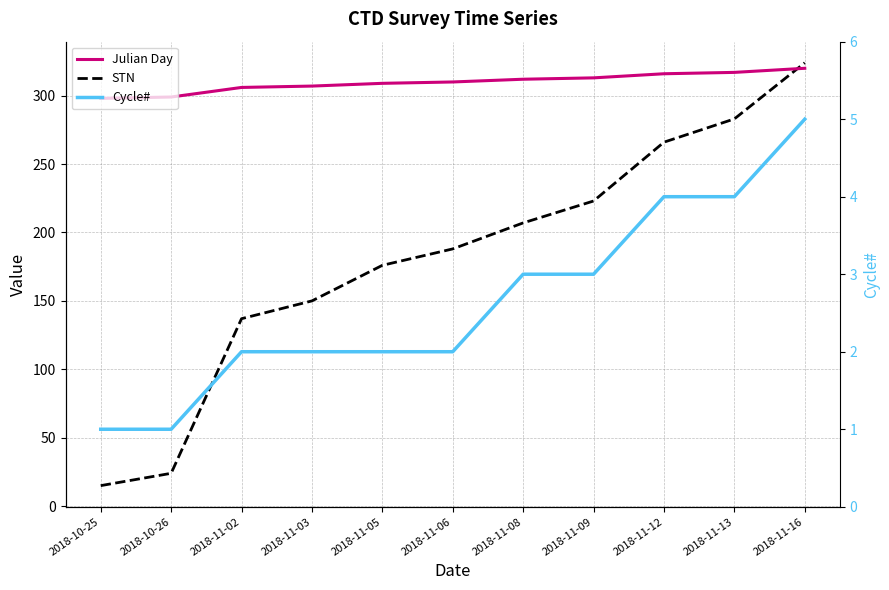

Count the Cycle# values in the range 2 to 4.

8